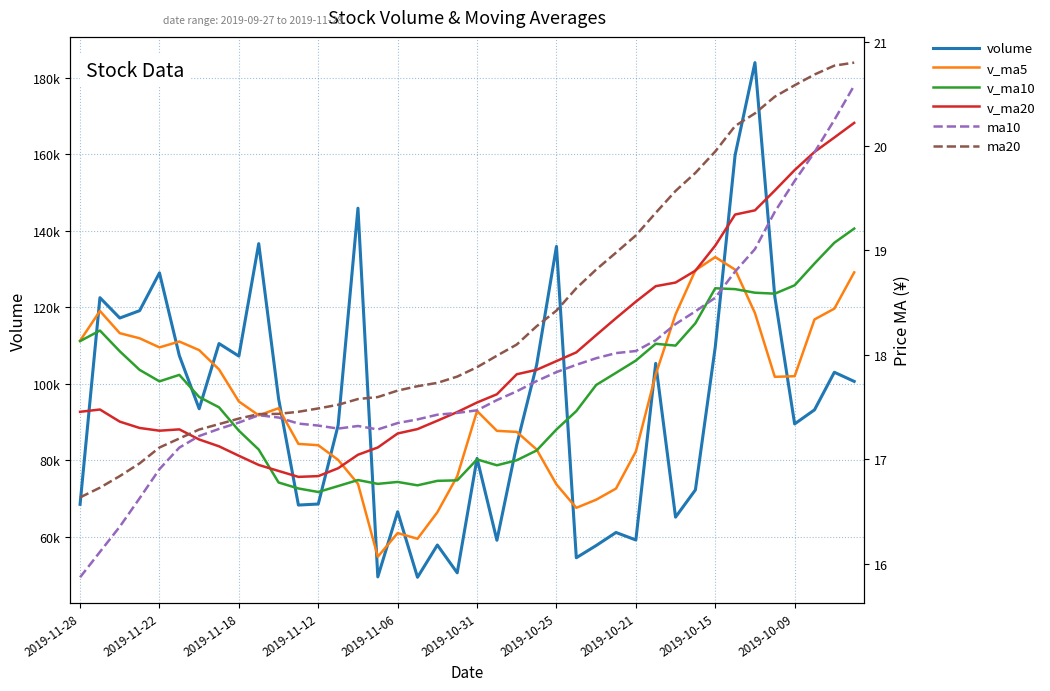

What is the sum of the v_ma10 values at 34 and 10?

198037.8